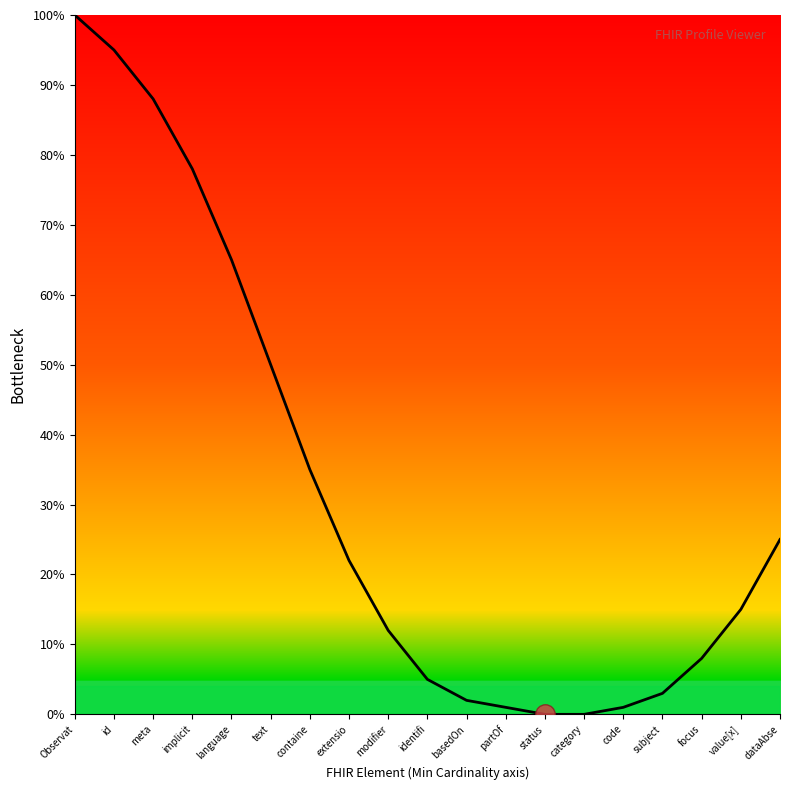

What is the greatest value displayed?

100